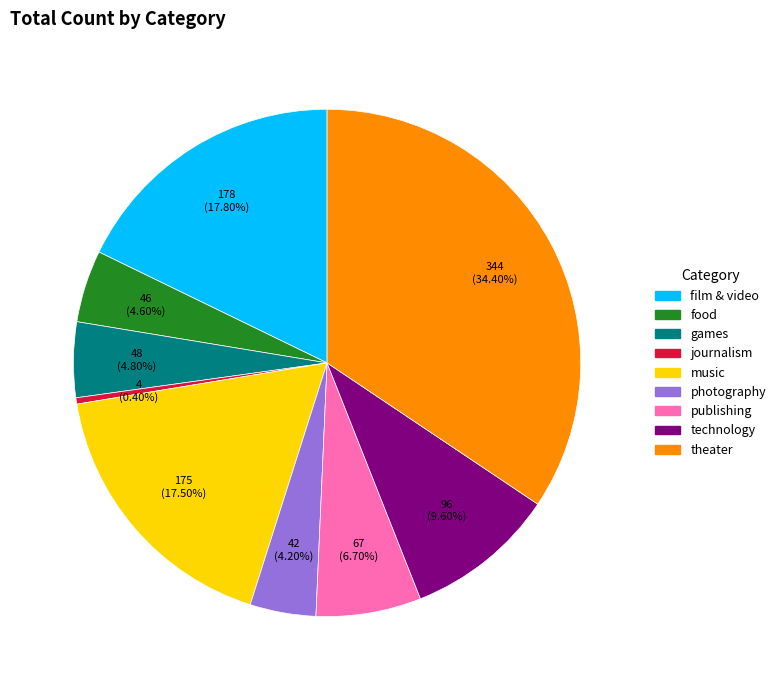

What is the total percentage of theater and music?

51.9%